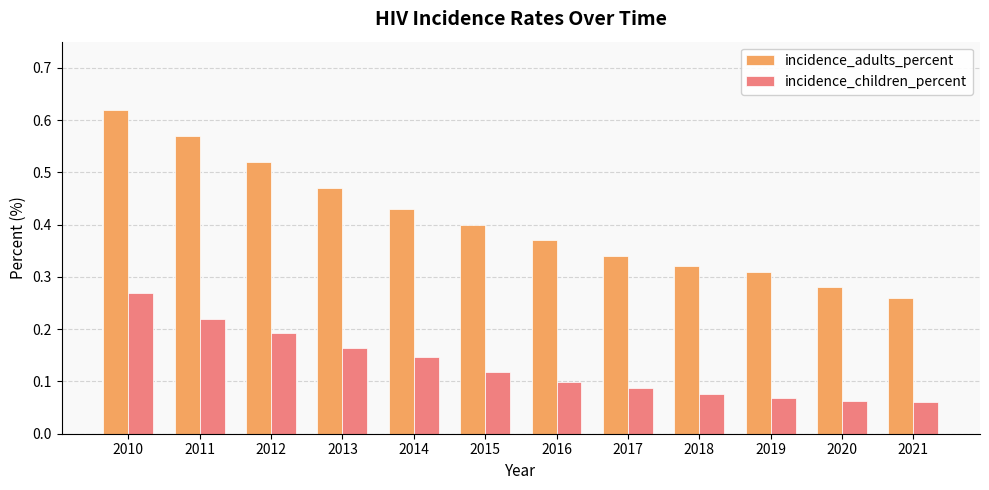

At how many categories does at least one series exceed 0?

12